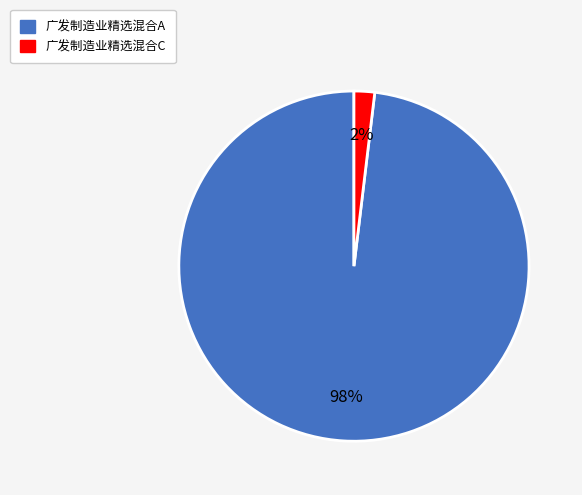

Which slice is the largest?

广发制造业精选混合A